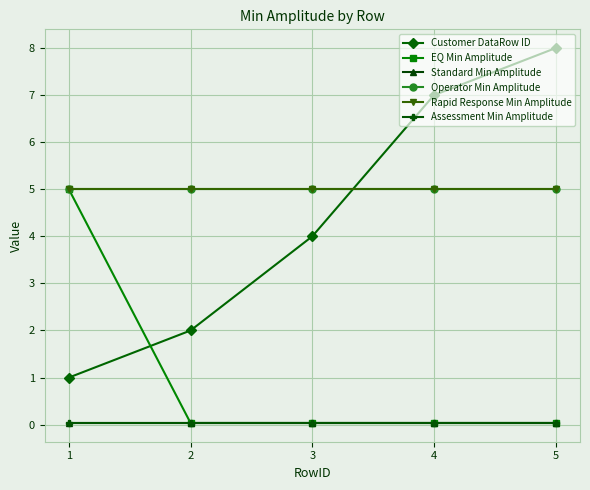

How many intersections are there between Rapid Response Min Amplitude and Customer DataRow ID?

1